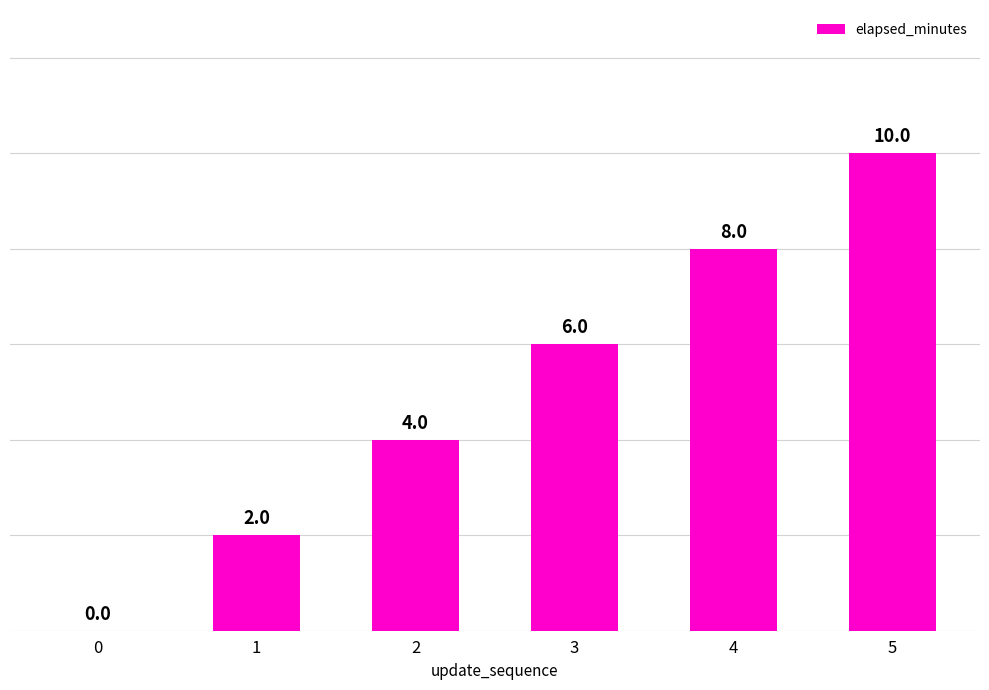

What is the sum of all values?

30